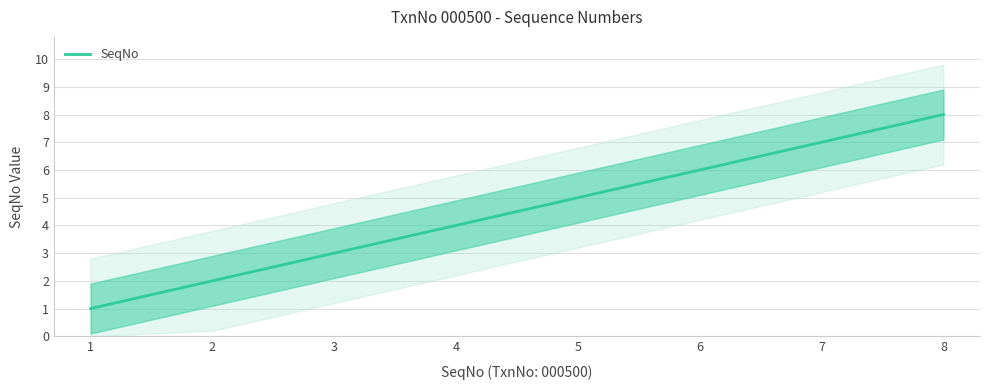

Rank the categories by value from lowest to highest.

1, 2, 3, 4, 5, 6, 7, 8